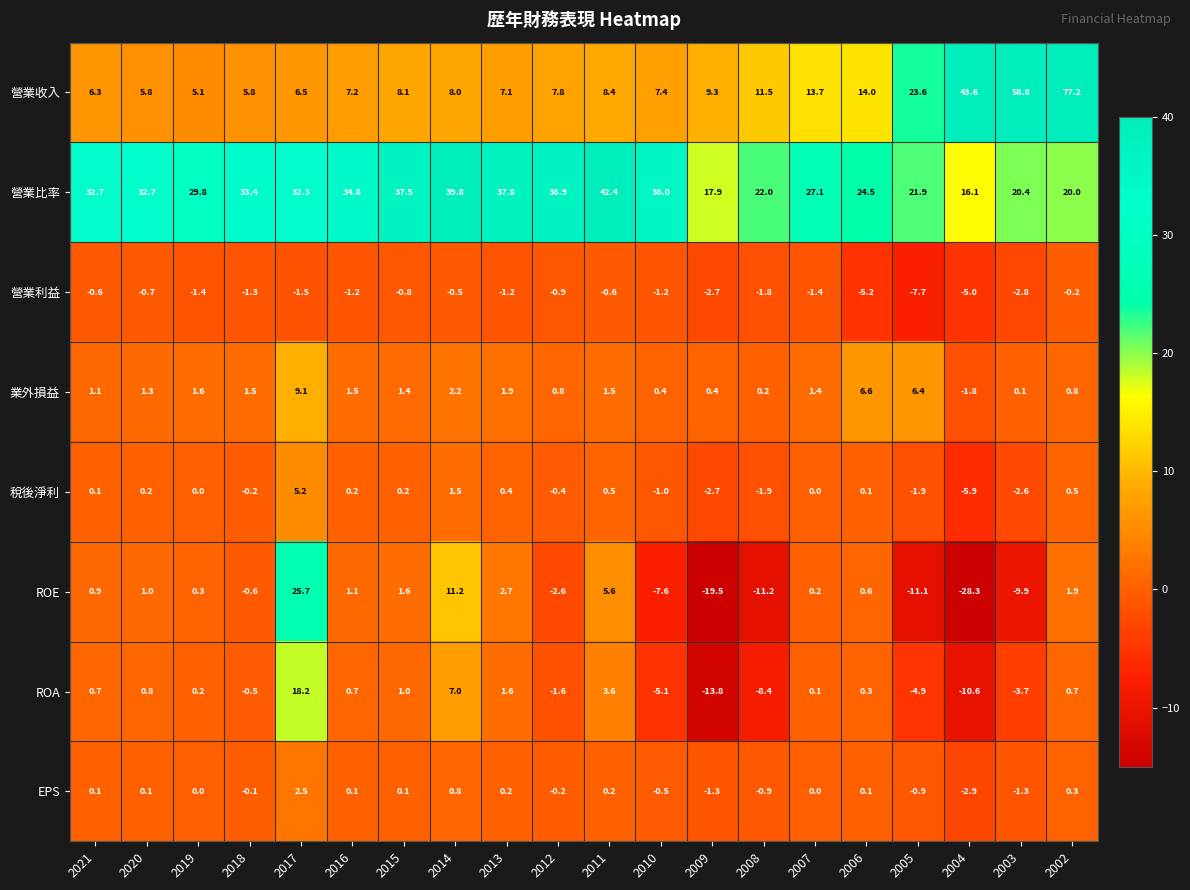

Which series changed the most between 2011 and 2004?

營業收入